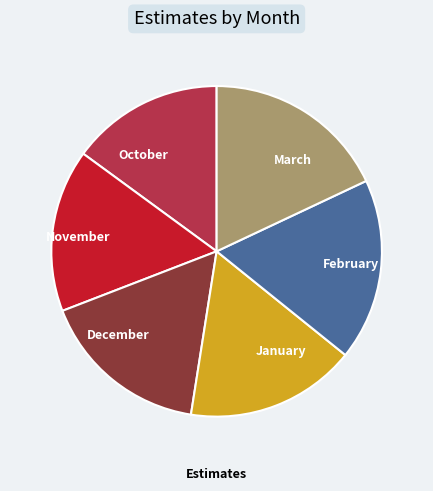

Approximately how many times larger is the value at October compared to January?

0.9